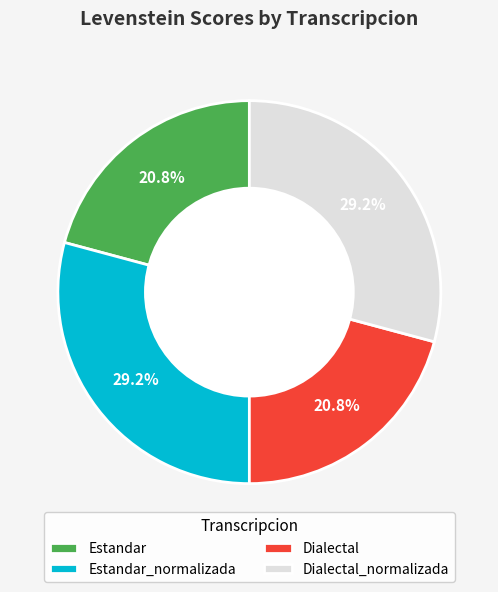

Between Dialectal_normalizada and Estandar, which is larger?

Dialectal_normalizada